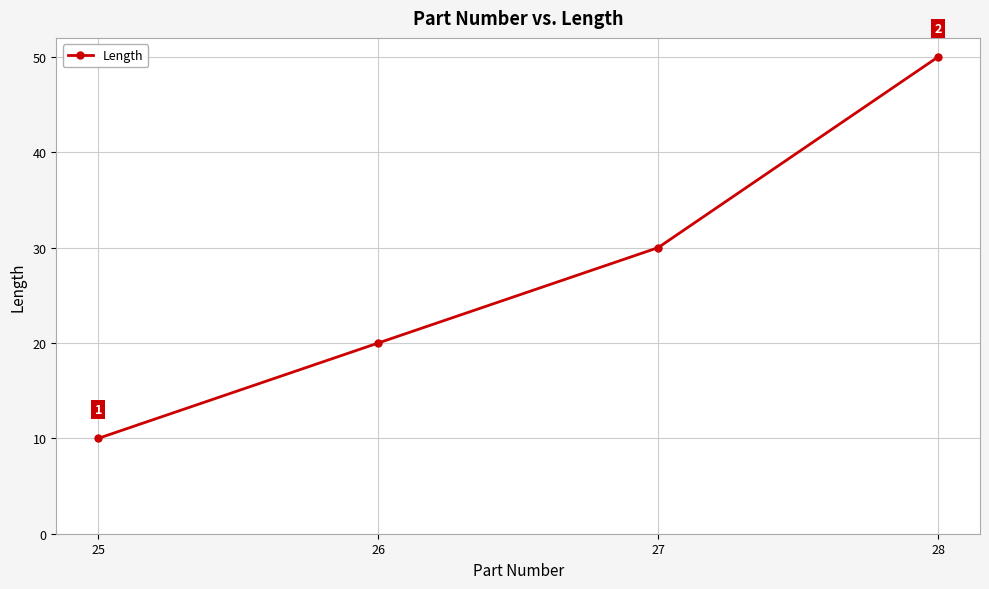

Which label corresponds to the largest value in the chart?

28